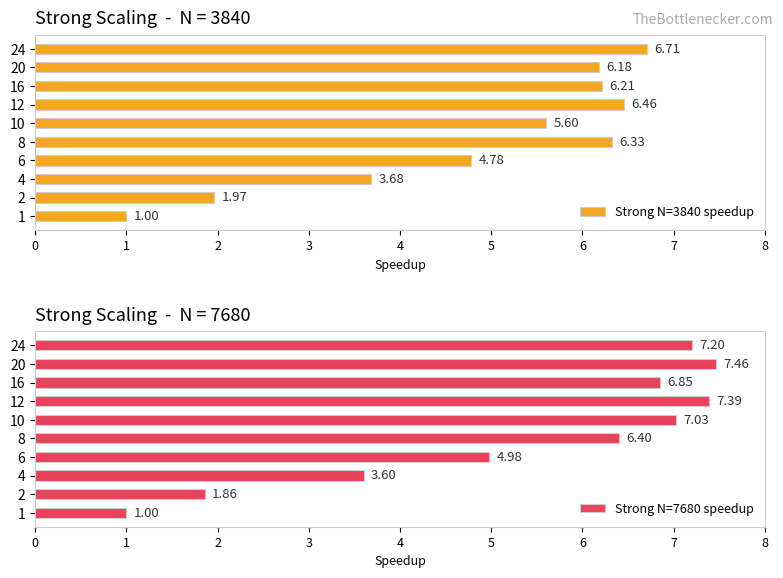

The value of Strong N=3840 speedup at 6 is 4.8. True or false?

True